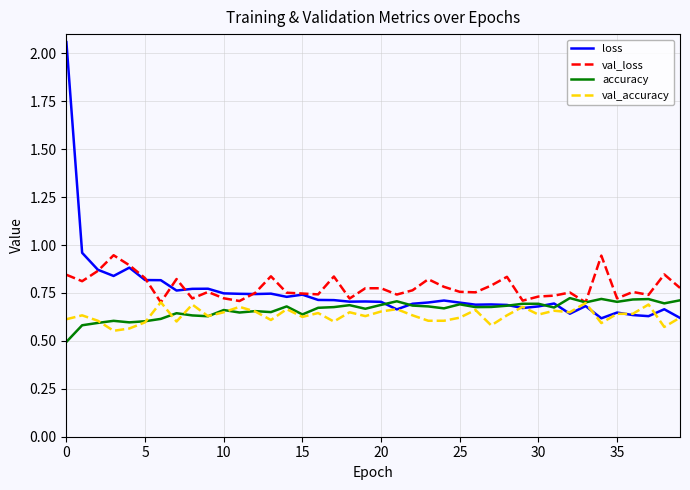

What is the minimum value shown in the chart?

0.5